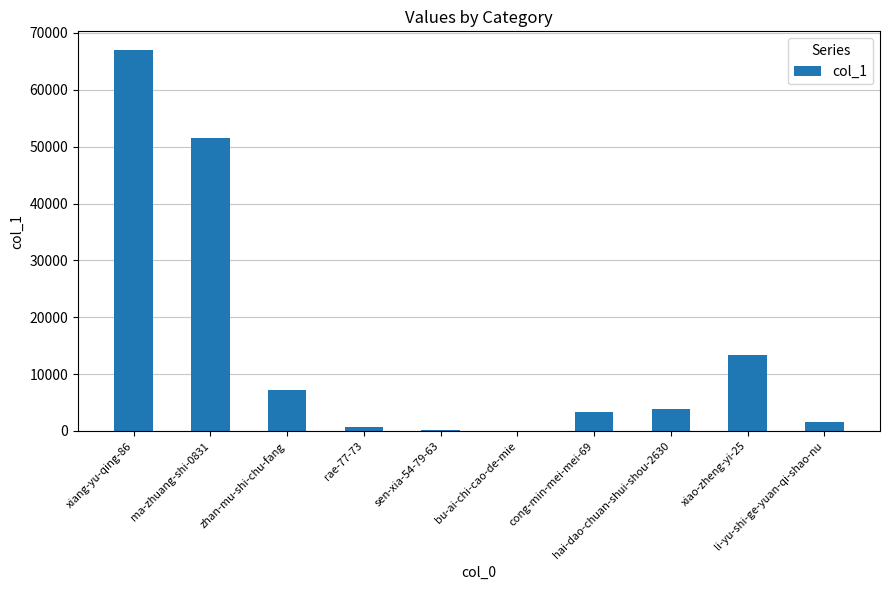

What is the greatest value displayed?

66940